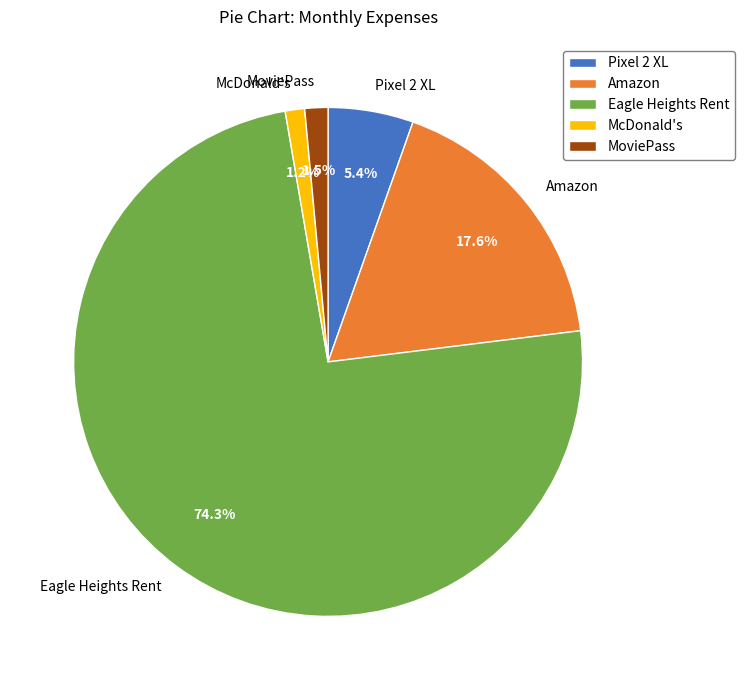

How many segments does this pie chart have?

5